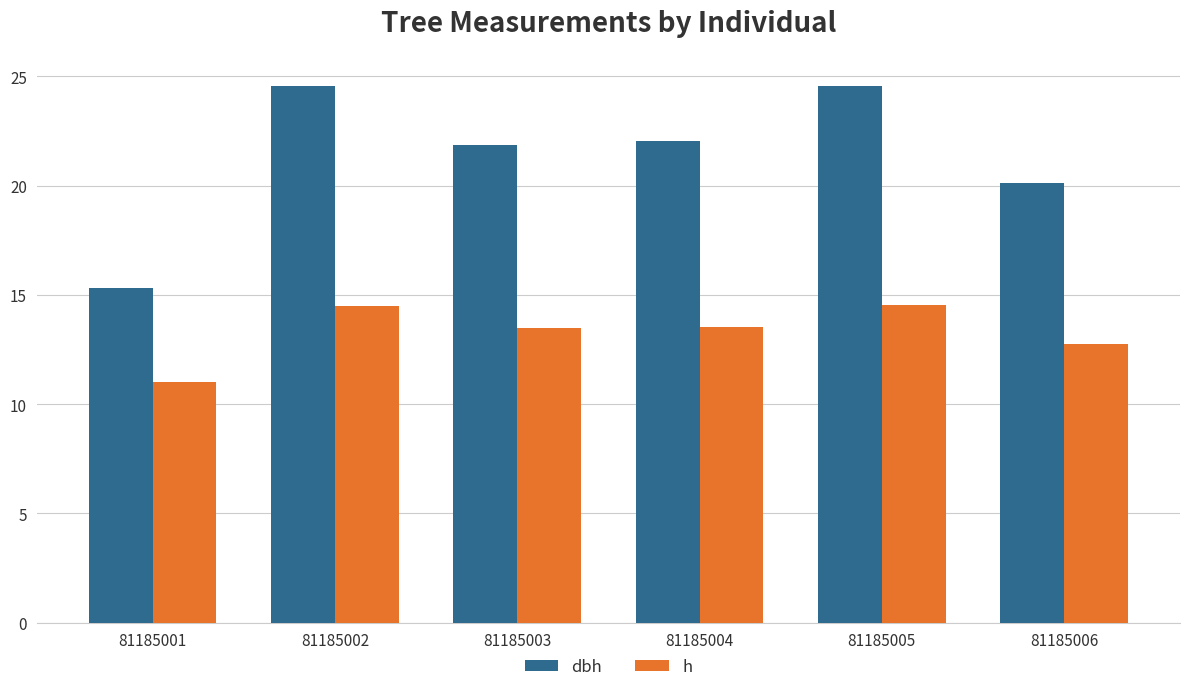

At how many categories does at least one series exceed 21?

4